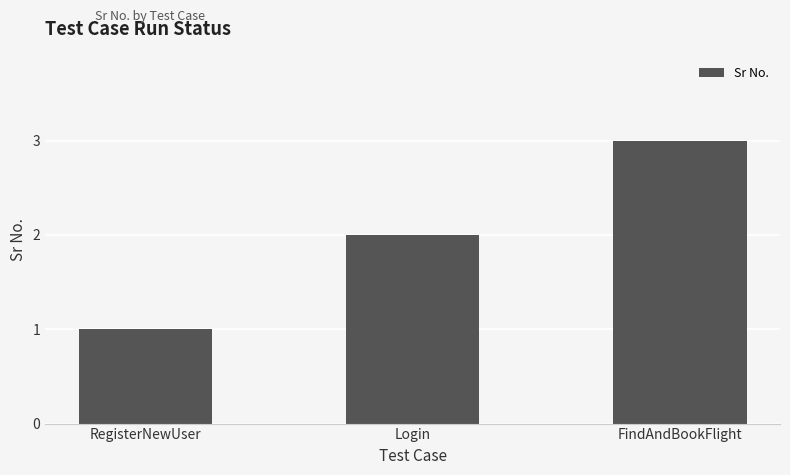

The chart shows a value of 2 at FindAndBookFlight. True or false?

False